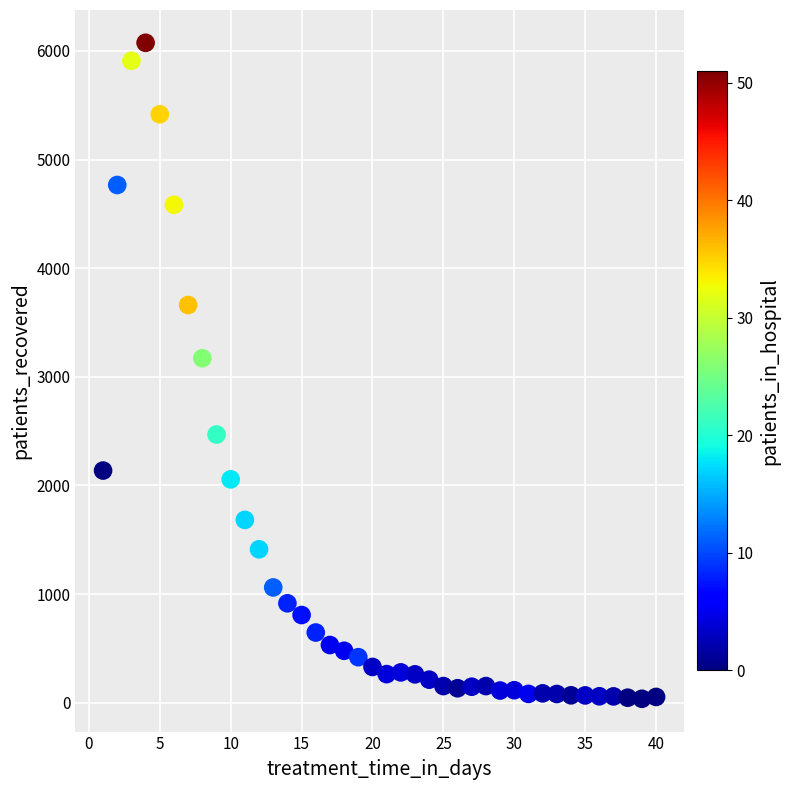

What is the range of Y values (max minus min)?

6039